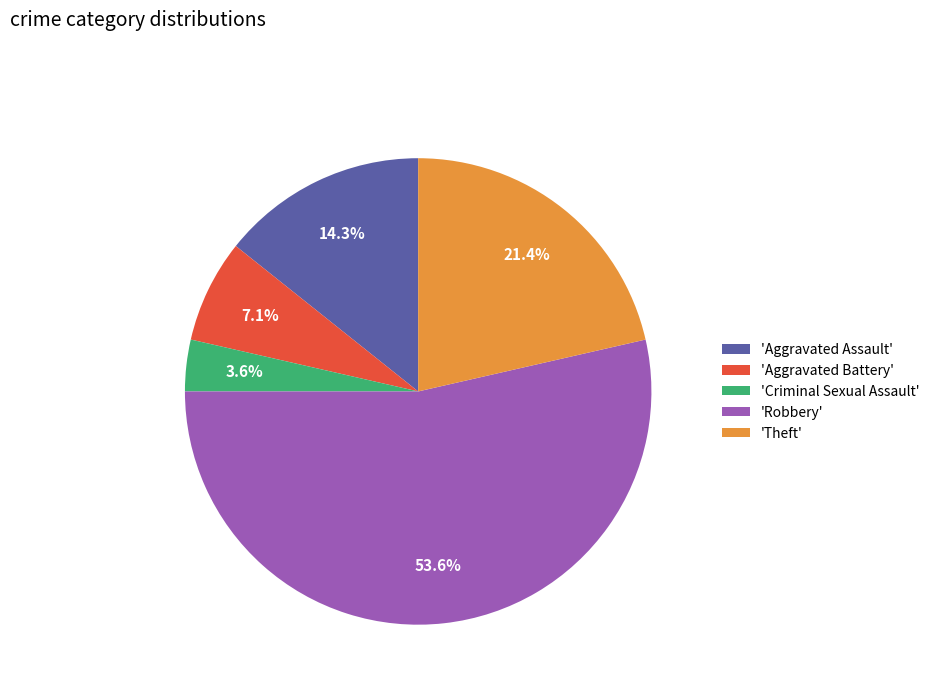

Rank the categories by value from highest to lowest.

'Robbery', 'Theft', 'Aggravated Assault', 'Aggravated Battery', 'Criminal Sexual Assault'